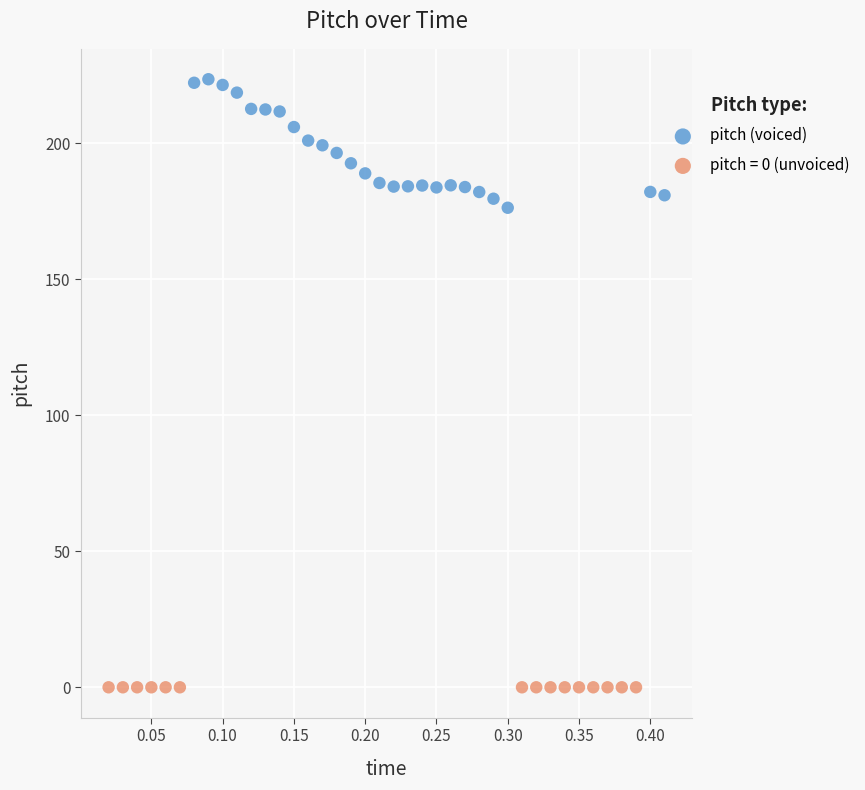

Which series contains the highest Y value?

pitch (voiced)